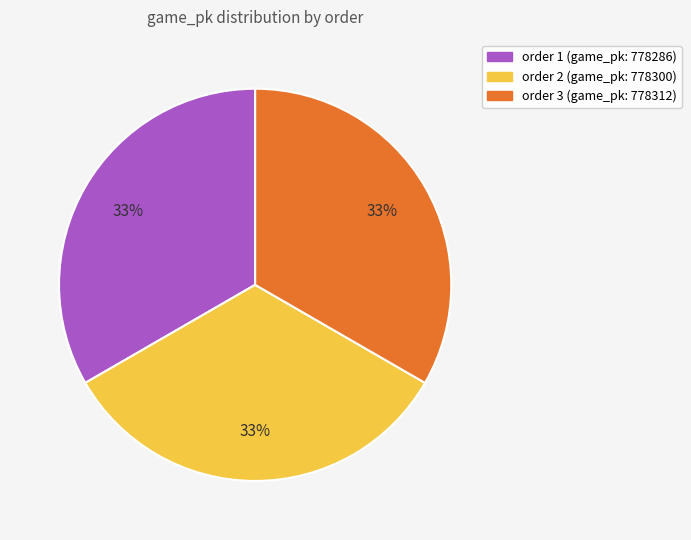

To the nearest percent, what is the average slice percentage?

33%